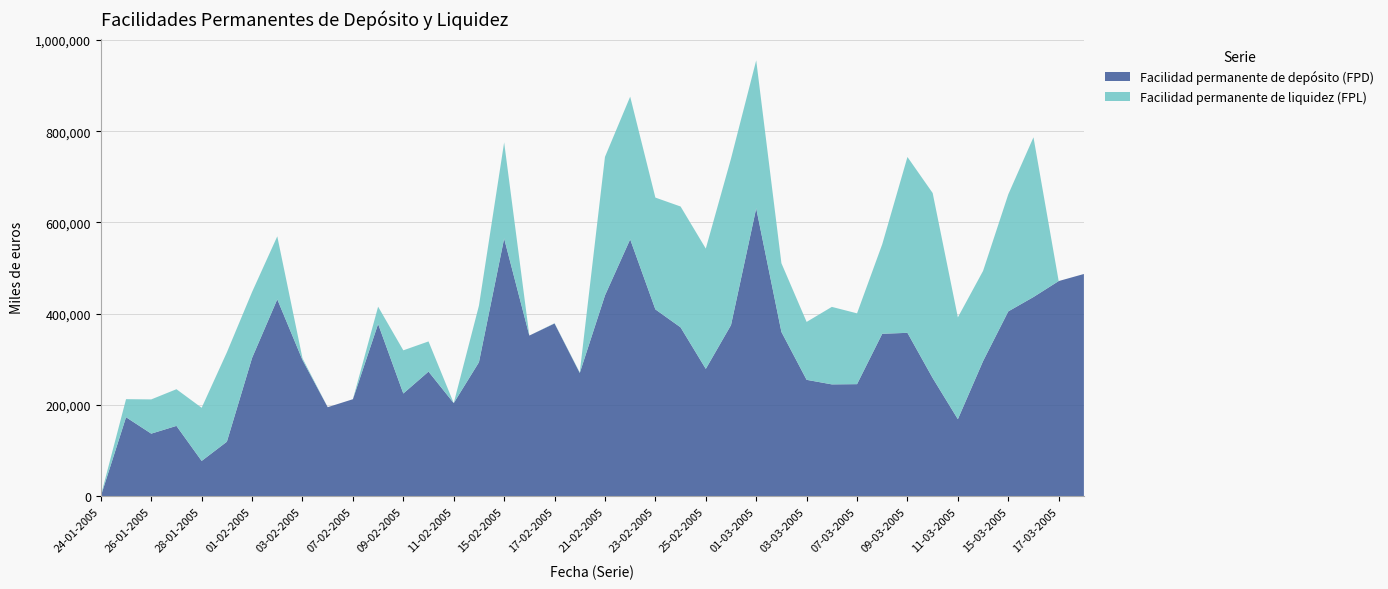

Reading left to right, extract all data points from this chart.

Facilidad permanente de depósito (FPD): 0	173000	137000	154000	77200	119300	303000	431500	298500	195000	212500	377500	225000	273000	204000	293500	564800	352000	378500	270000	440000	563000	409400	370000	279000	375000	631000	360000	255000	245000	245500	356000	358000	259000	168700	296000	405000	436500	471500	487000
Facilidad permanente de liquidez (FPL): 1164	39594	75071	80406	116528	195894	144562	138062	3806	0	0	37858	94663	66187	0	124099	210767	0	565	1135	303728	312780	245106	264935	263693	364971	324377	150612	126947	169900	155231	196258	385513	405532	223249	197790	256622	350211	0	0